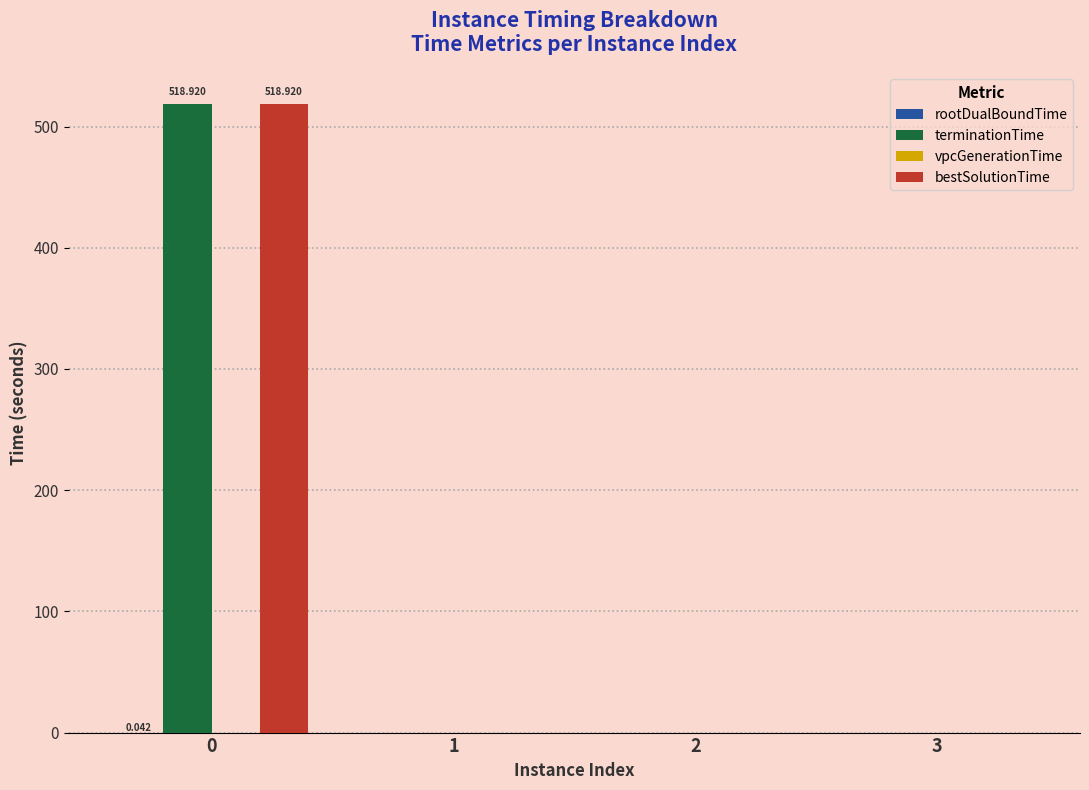

The value of vpcGenerationTime at 2 is 0.0. True or false?

False